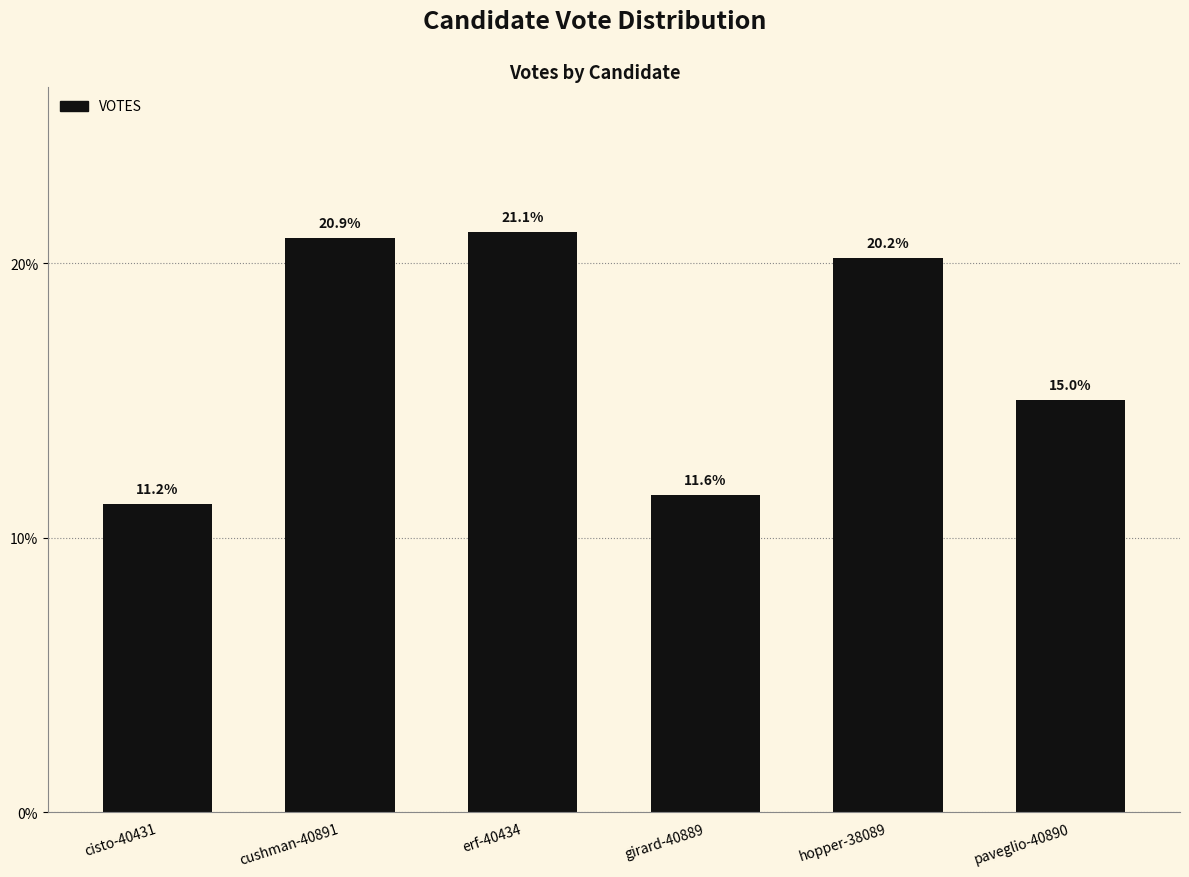

Approximately how many times larger is the value at cisto-40431 compared to erf-40434?

0.5